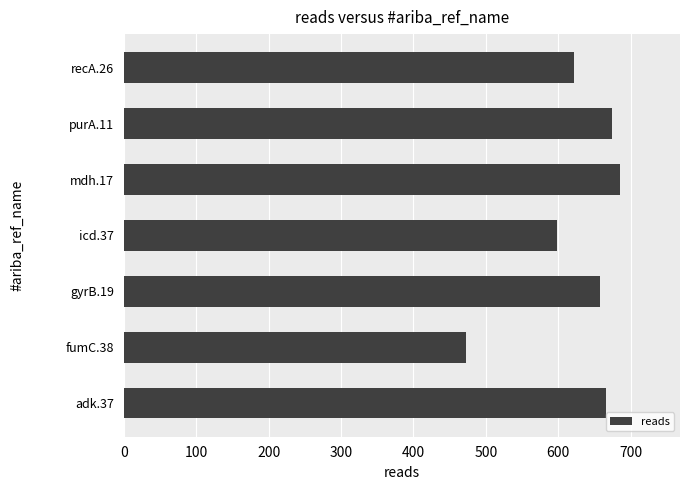

Is it true that the value at gyrB.19 is 658?

True